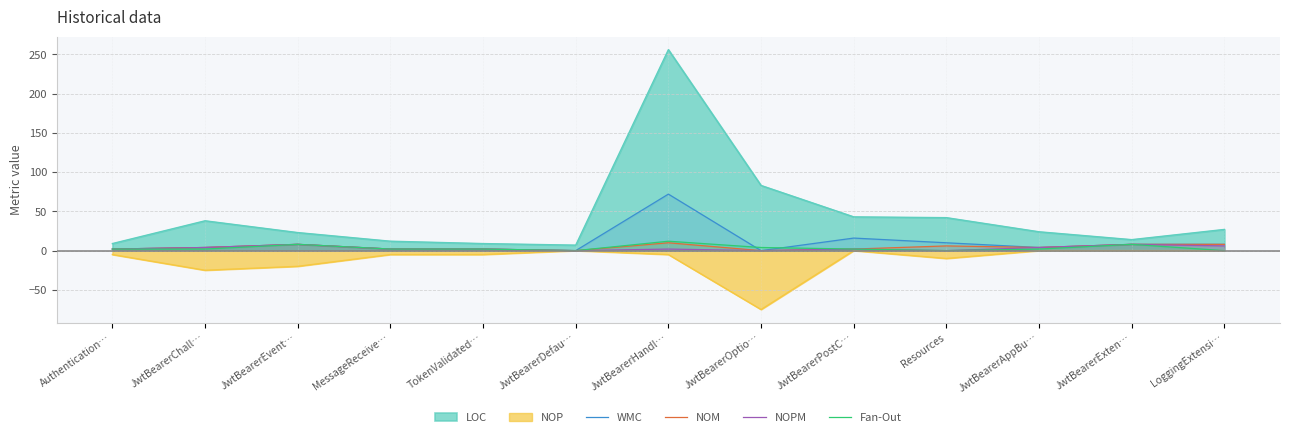

Which label corresponds to the smallest value in the chart?

JwtBearerOptio…